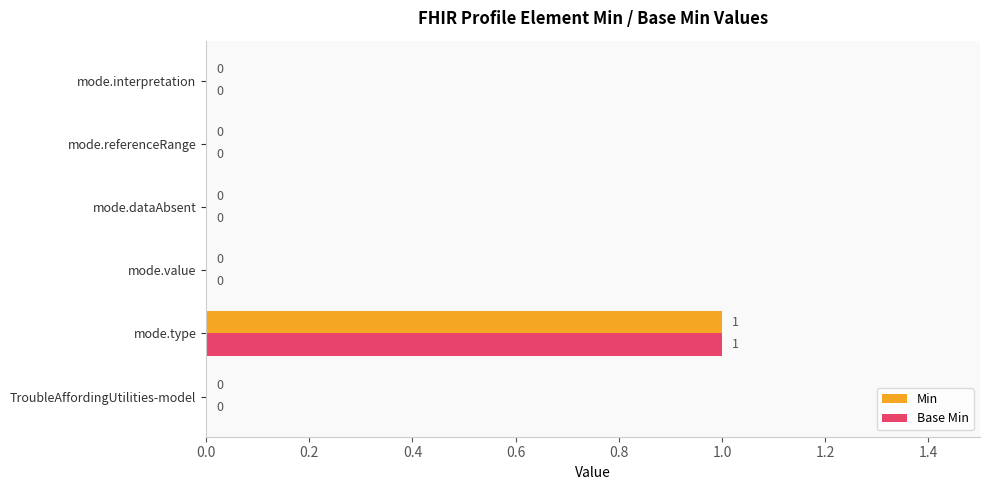

At which category is the sum across all series the highest?

mode.type